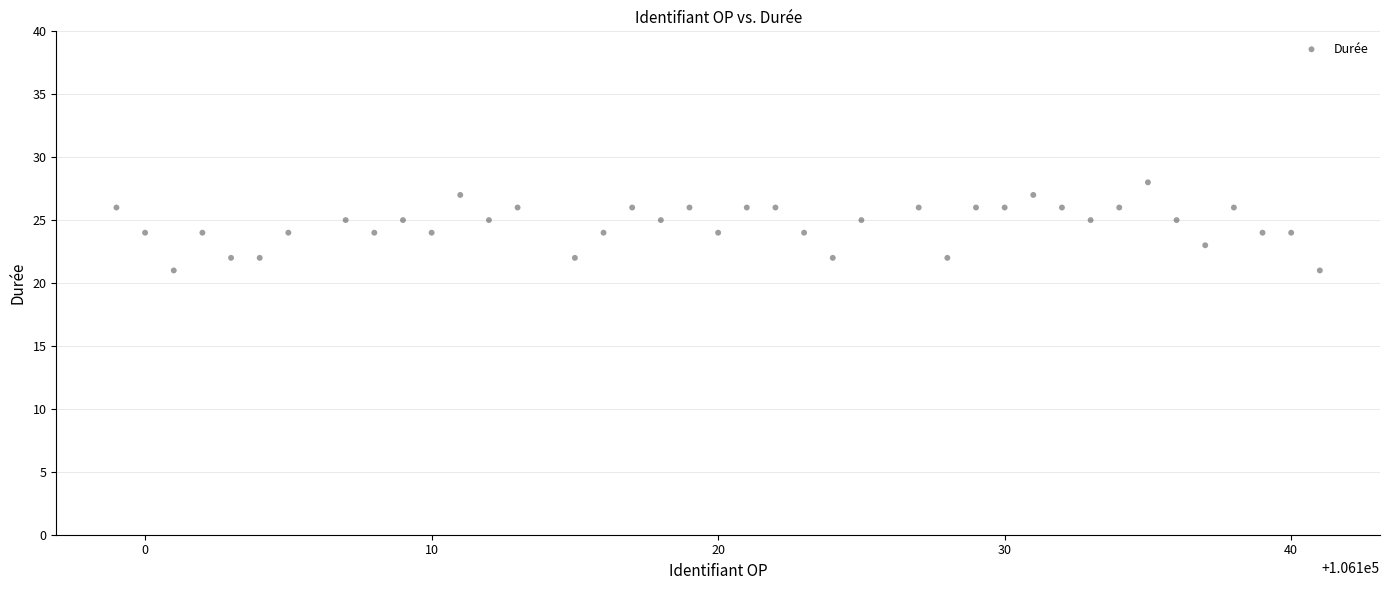

What is the range of X values (max minus min)?

42